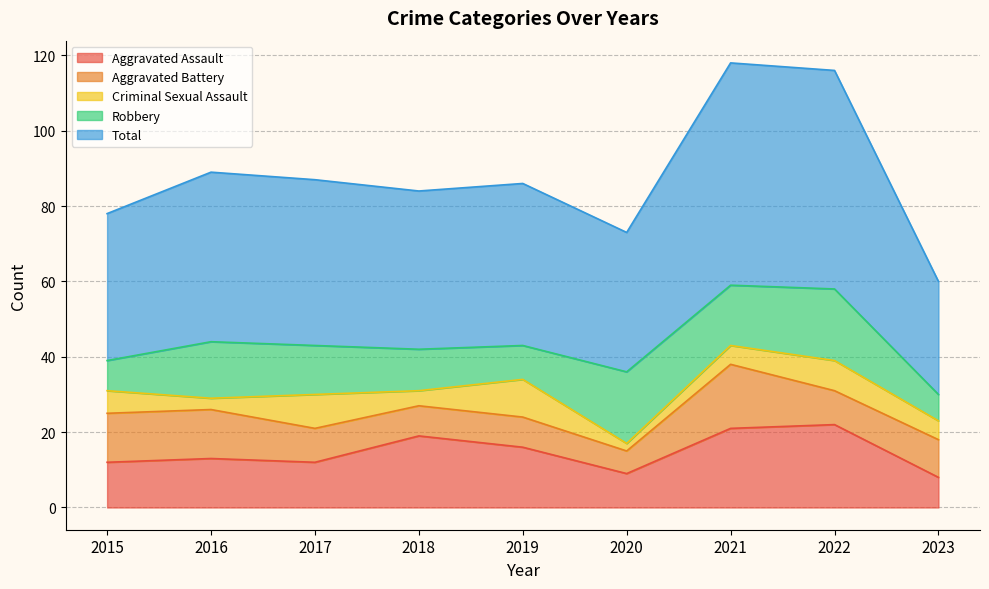

At which label does Criminal Sexual Assault reach its minimum?

2020